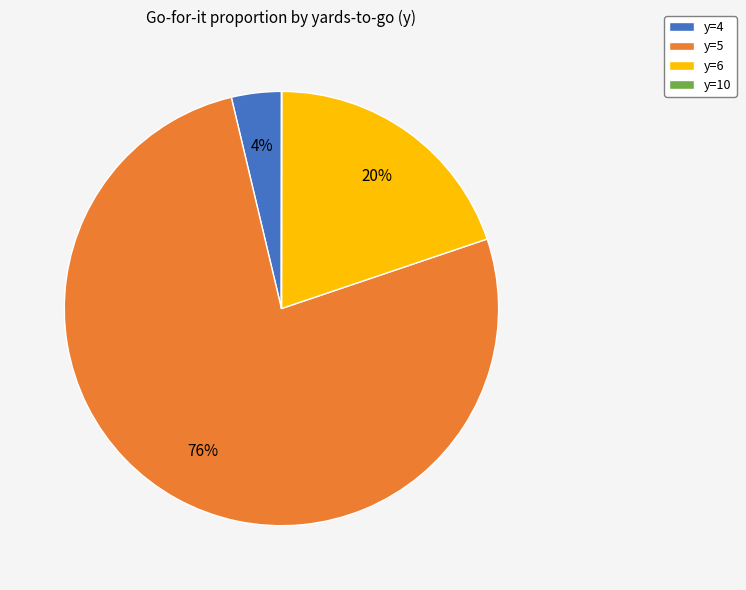

To the nearest percent, what is the difference between the largest and smallest slice percentages?

76%